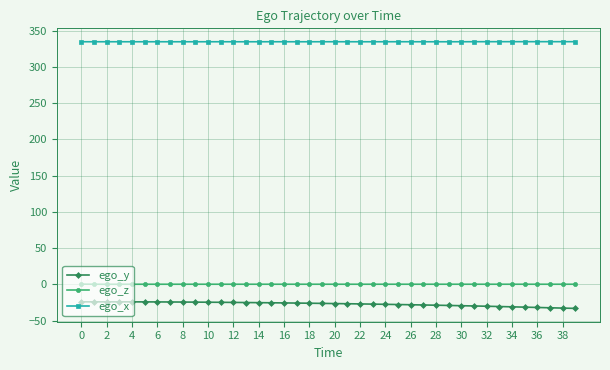

List the series in order of their peak value, highest first.

ego_x, ego_z, ego_y